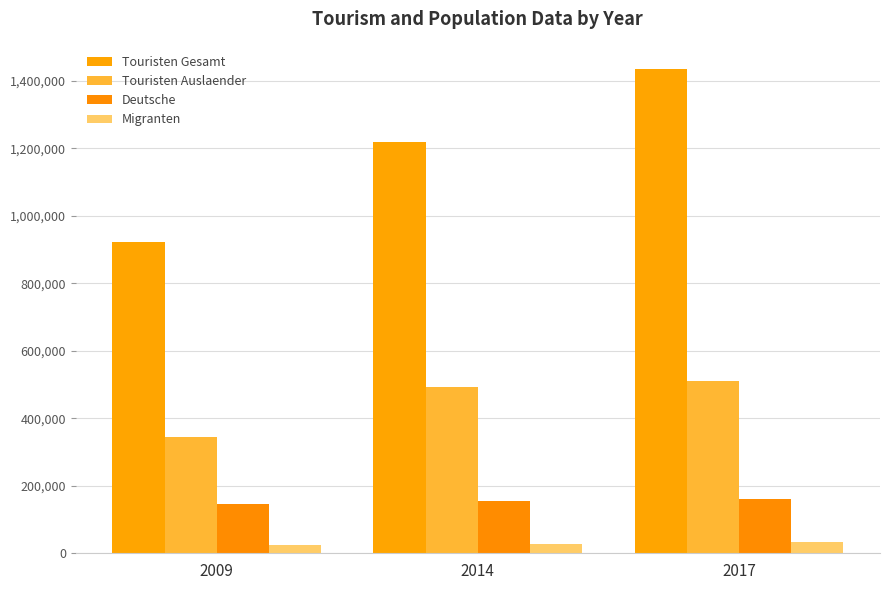

What is the difference between the Migranten values at 2017 and 2014?

4511